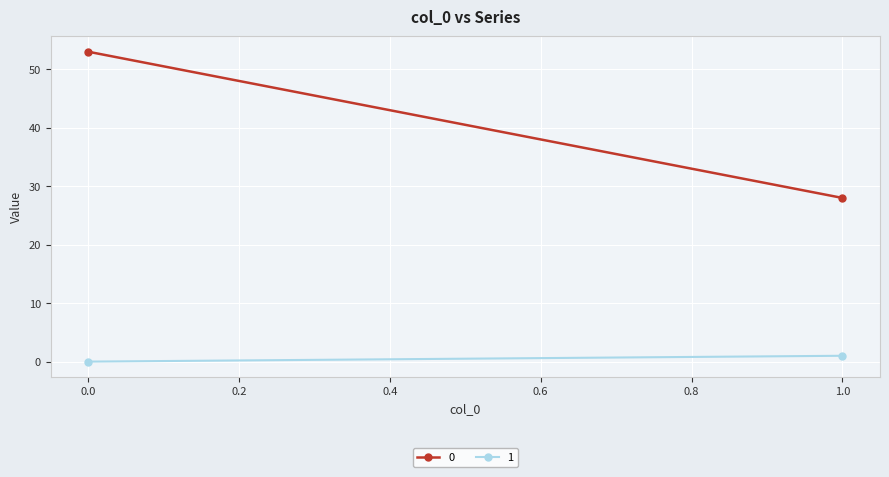

What are all the series names shown in the legend?

0, 1